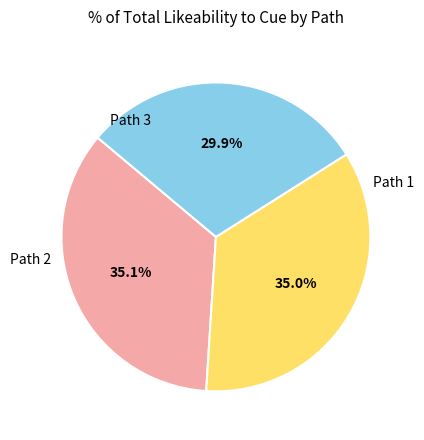

Is there a majority slice in this chart?

No